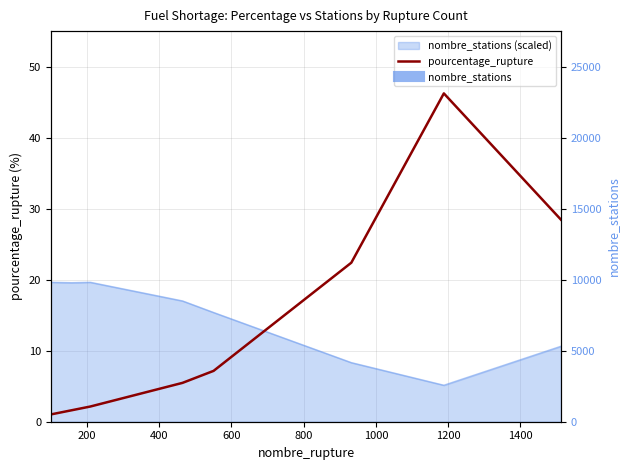

The value at 1400 is 79.6. True or false?

False